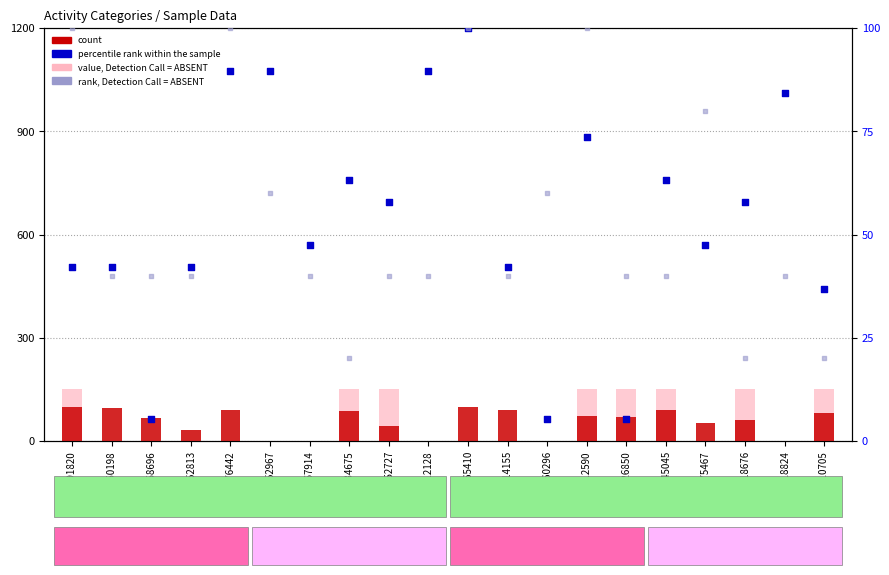

What is the total value across all series at 626850?

266.3